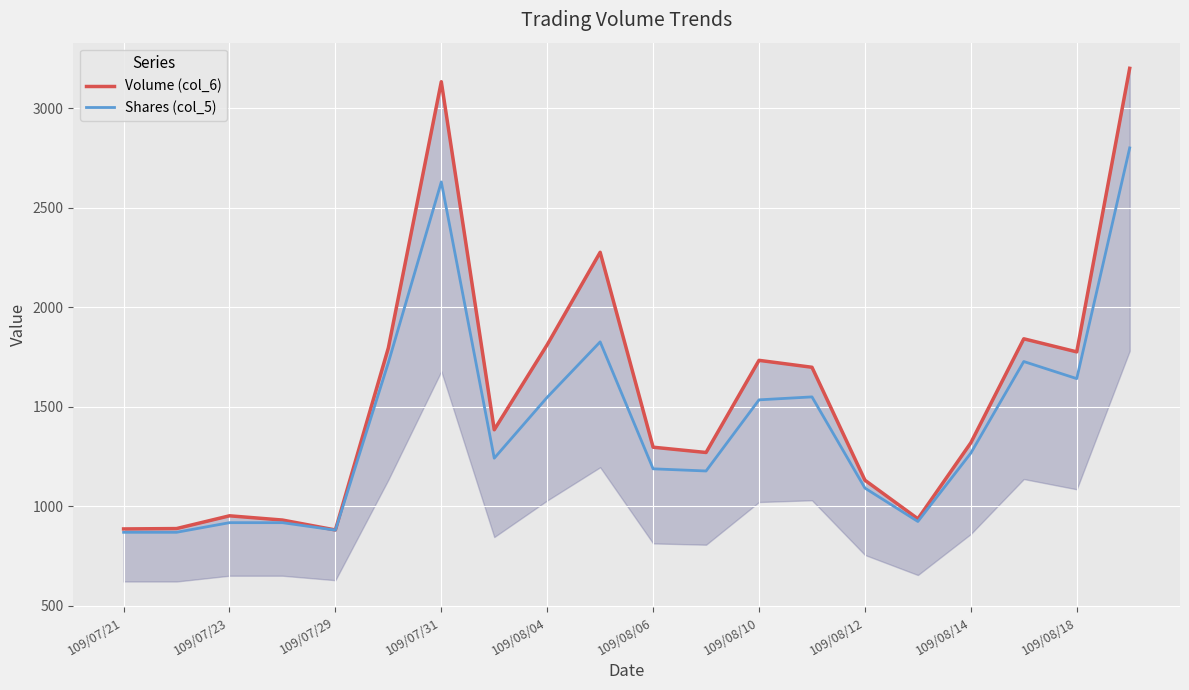

What is the highest value of the Shares (col_5) series?

2800.0